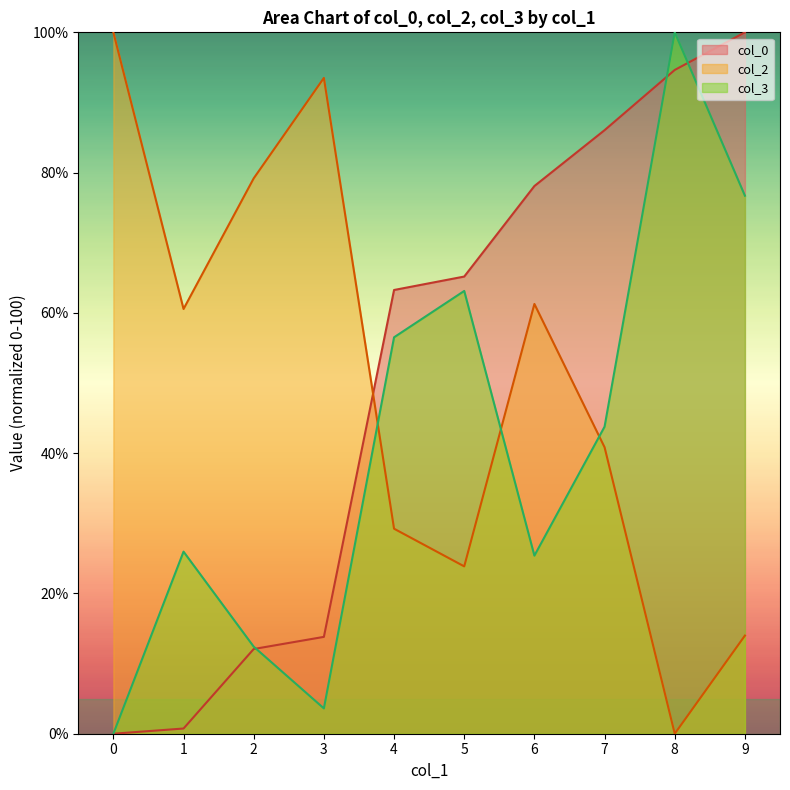

How many values in col_0 are above zero?

9